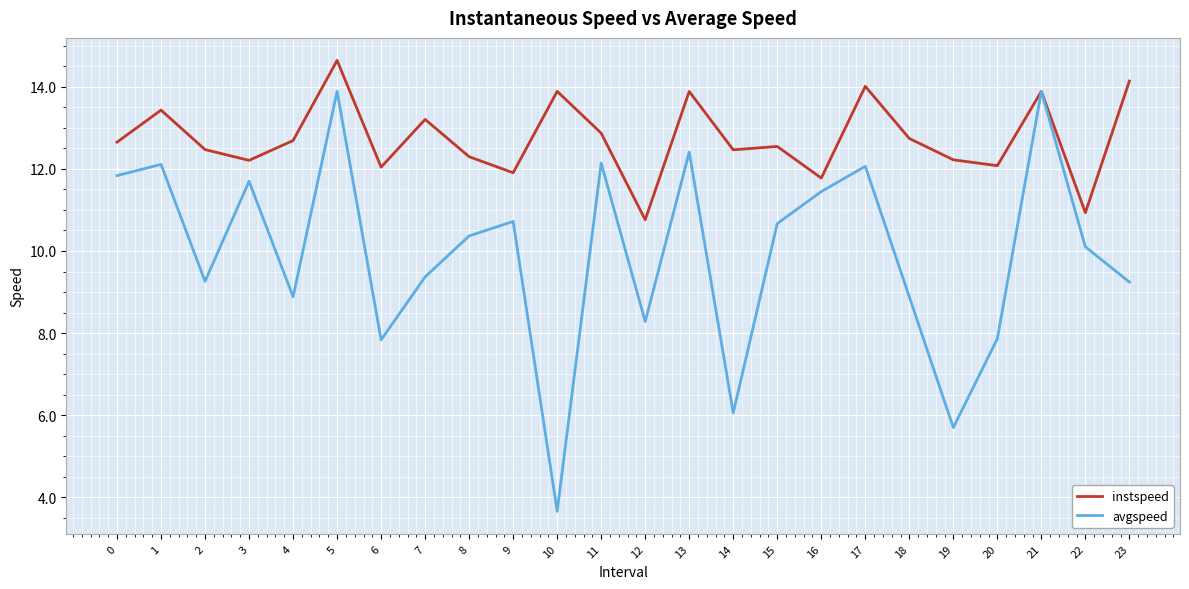

At which category is the sum across all series the highest?

5